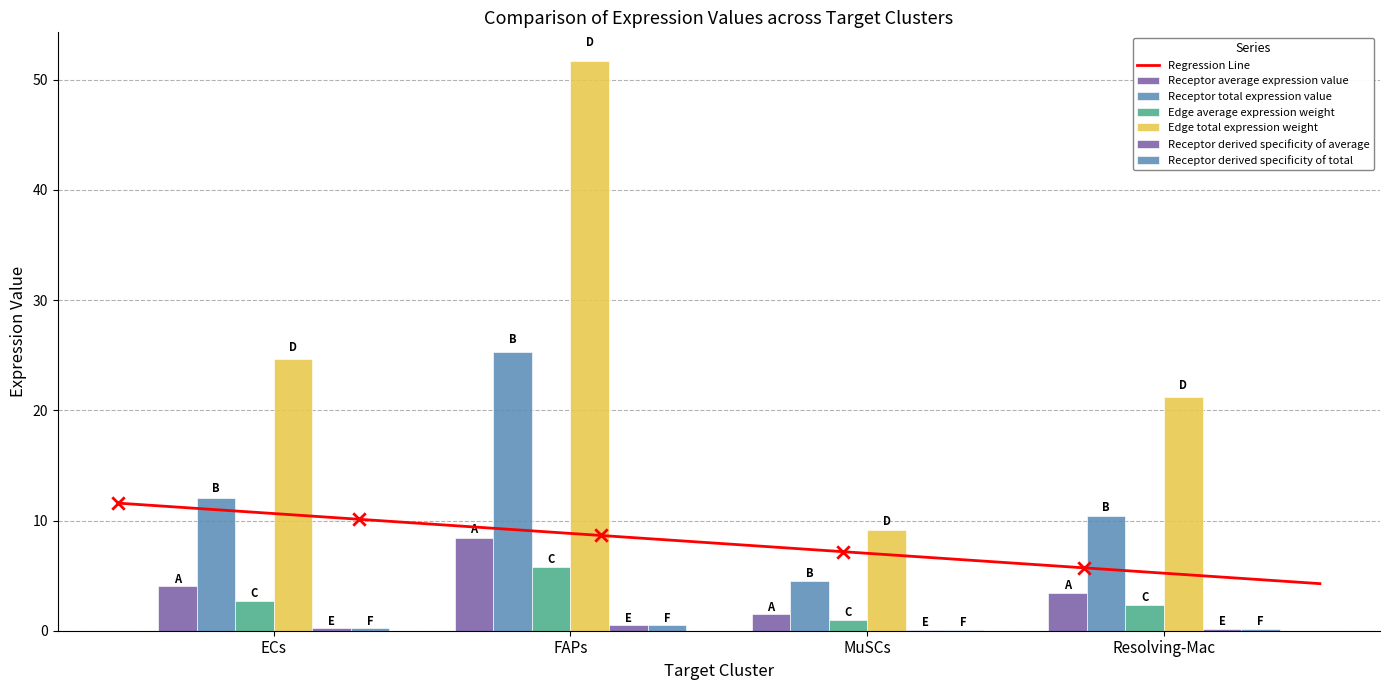

At how many categories does at least one series exceed 8?

4